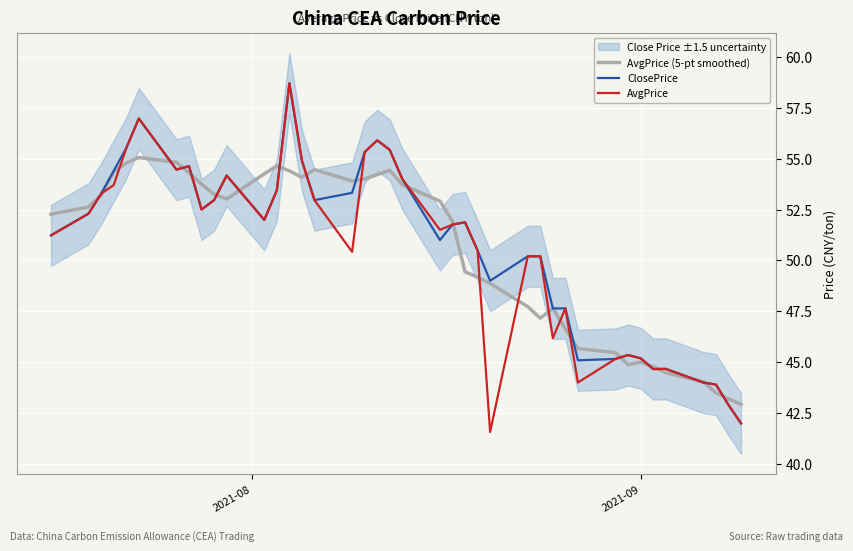

What is the difference between the maximum and minimum values in the AvgPrice (5-pt smoothed) series?

12.1